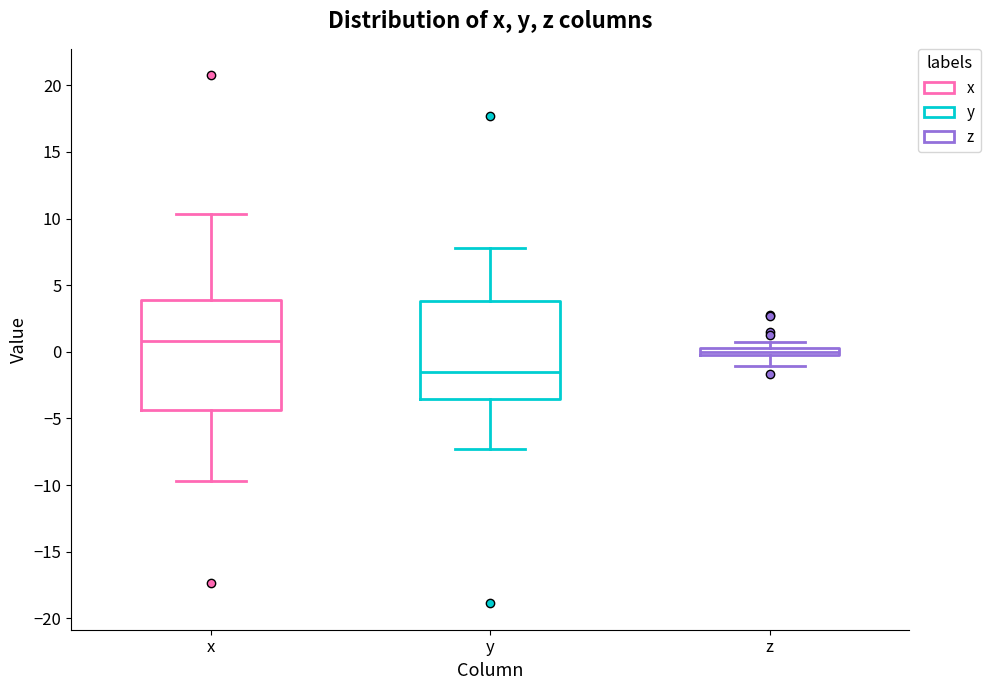

Which box is the tallest, from its lower edge to its upper edge?

x